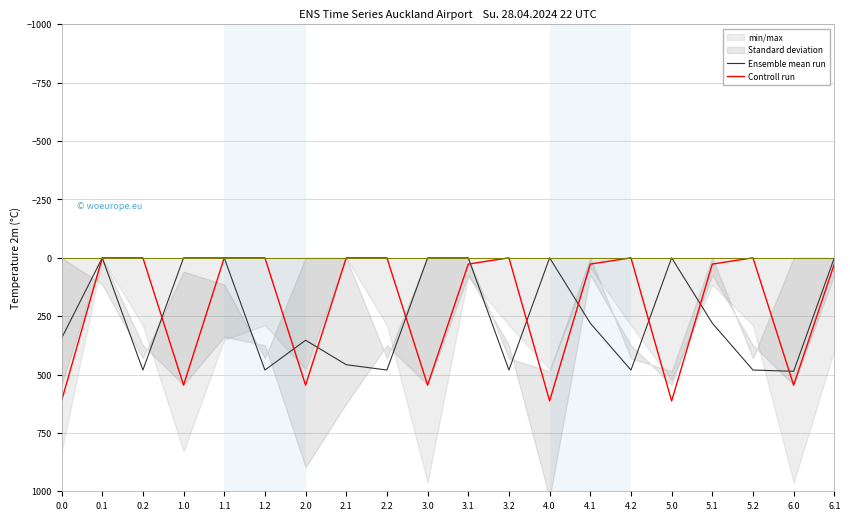

What is the difference between the maximum and minimum values in the Controll run series?

613.0